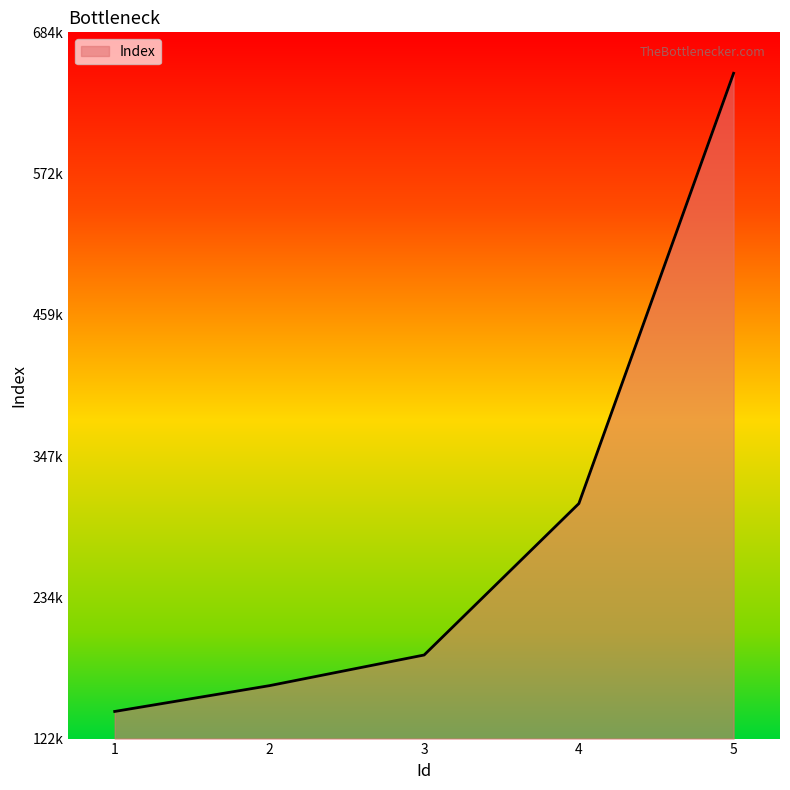

Where does the data first go above 188910?

4